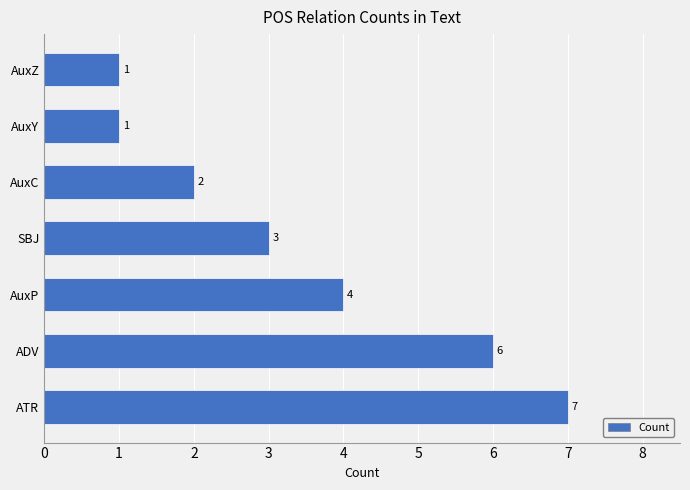

What is the ratio of the value at SBJ to the value at AuxC?

1.5